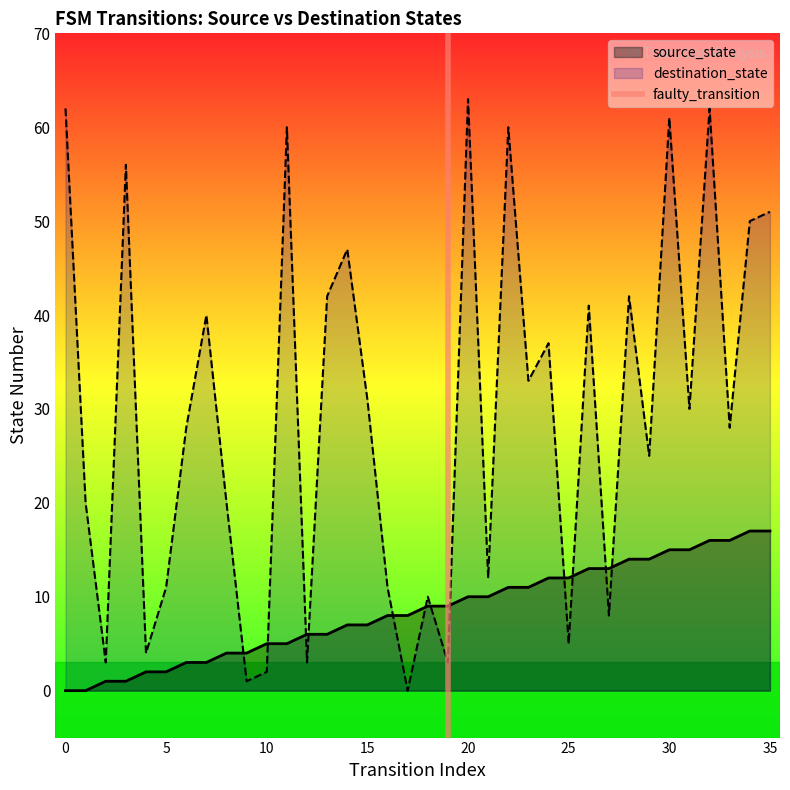

The destination_state series shows 2 at 10. True or false?

True